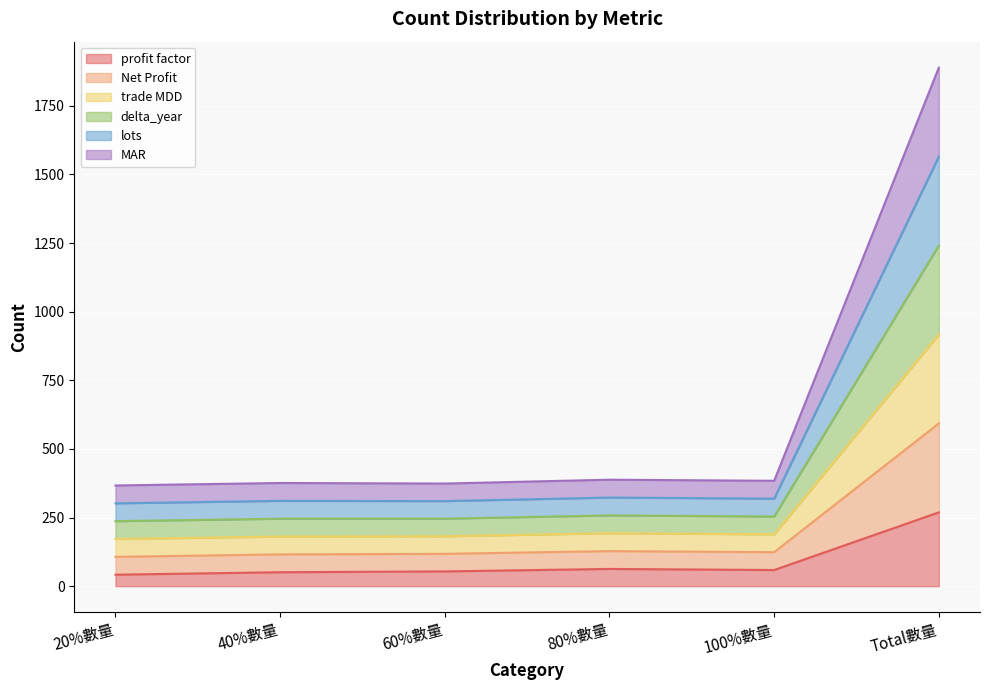

What is the highest value of the profit factor series?

269